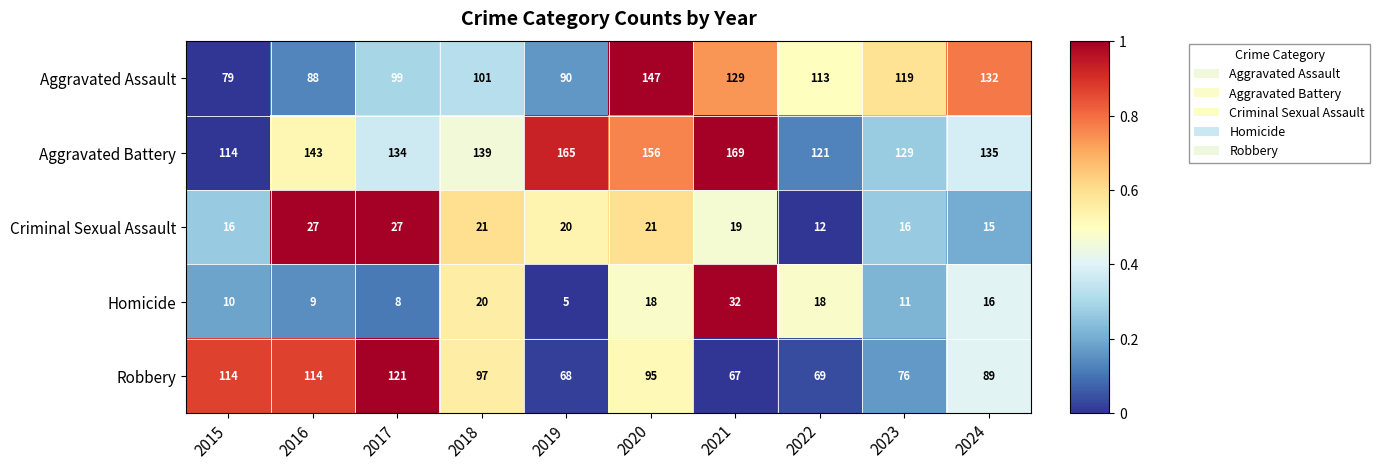

Which series has the largest range (max minus min)?

Aggravated Assault